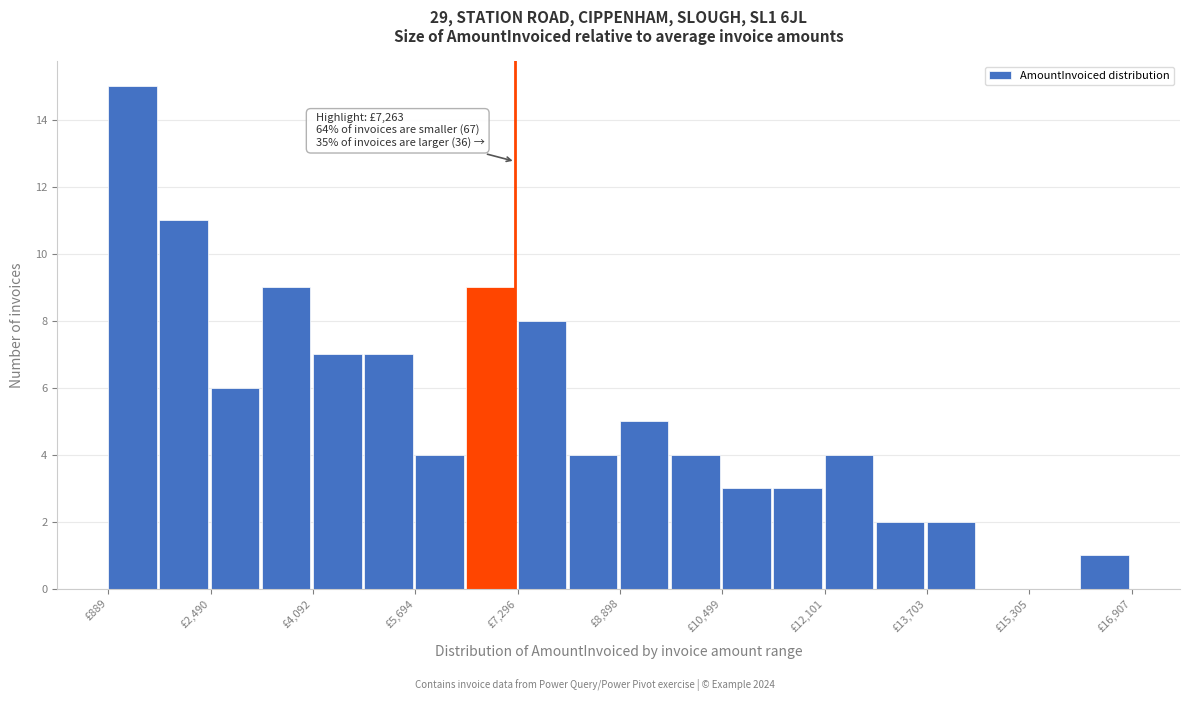

Which range on the x-axis has the tallest bar?

800 to 1600